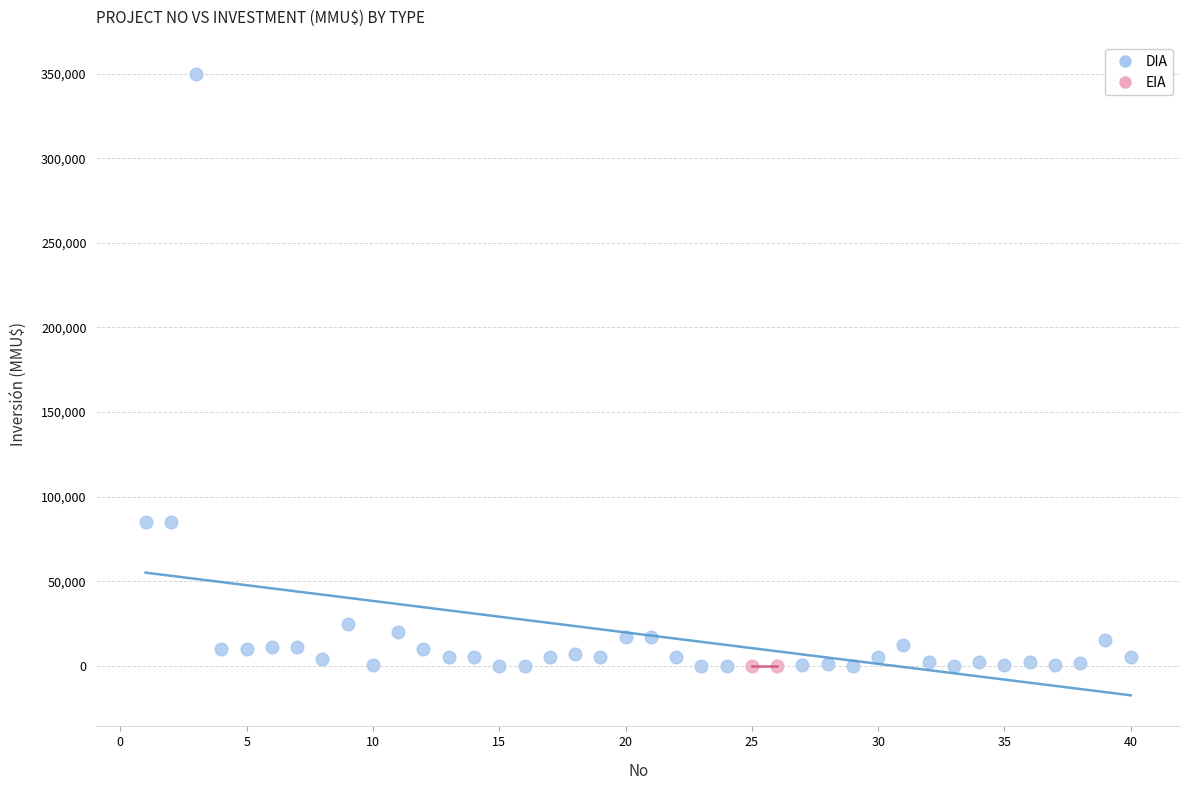

What are all the series names shown in the legend?

DIA, EIA